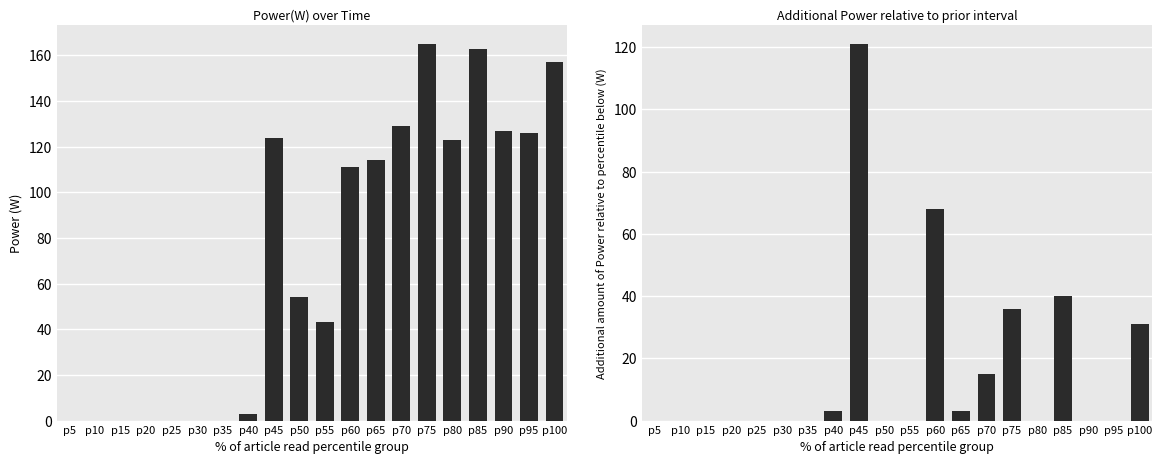

The Power(W) series shows 163 at p85. True or false?

True